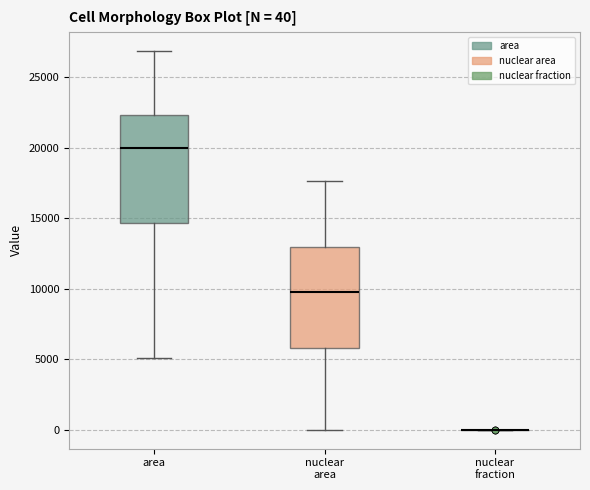

Which box is the tallest, from its lower edge to its upper edge?

area